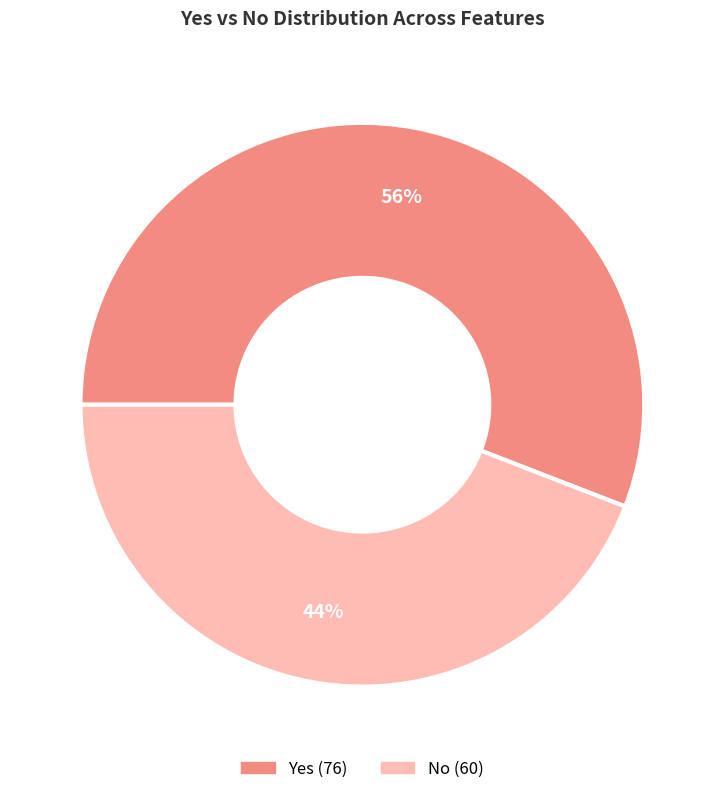

To the nearest percent, what is the difference between the Yes and No slice percentages?

12%